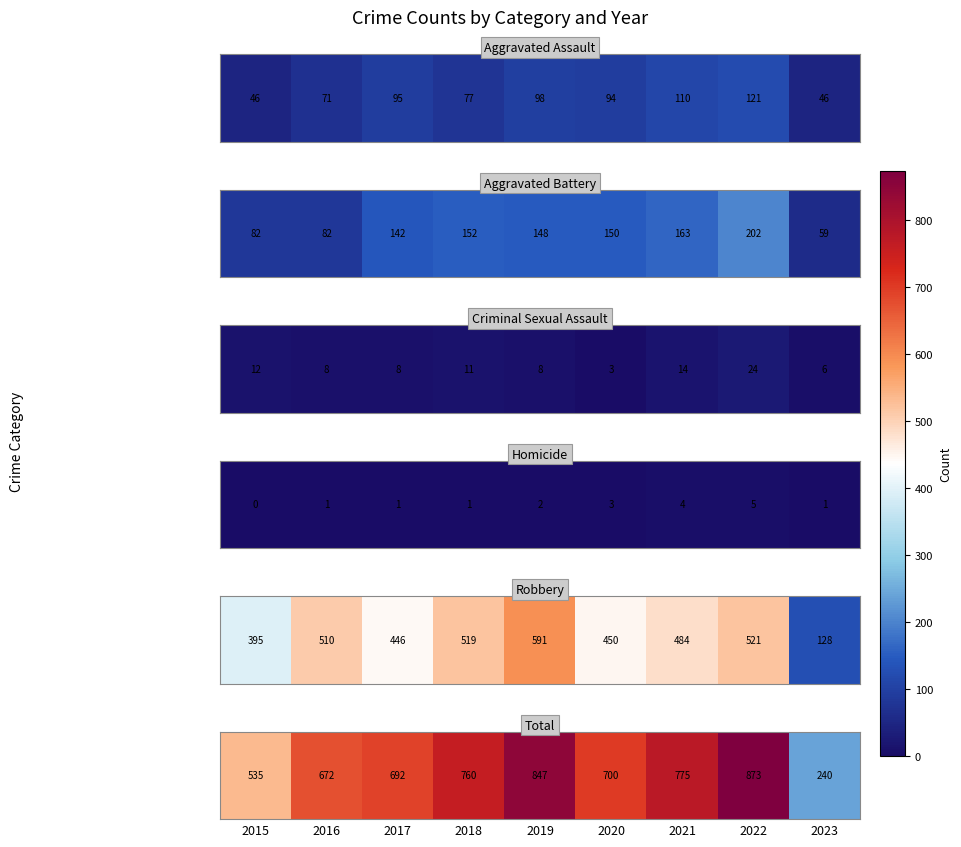

What is the difference between the values at 2020 and 2023?

460